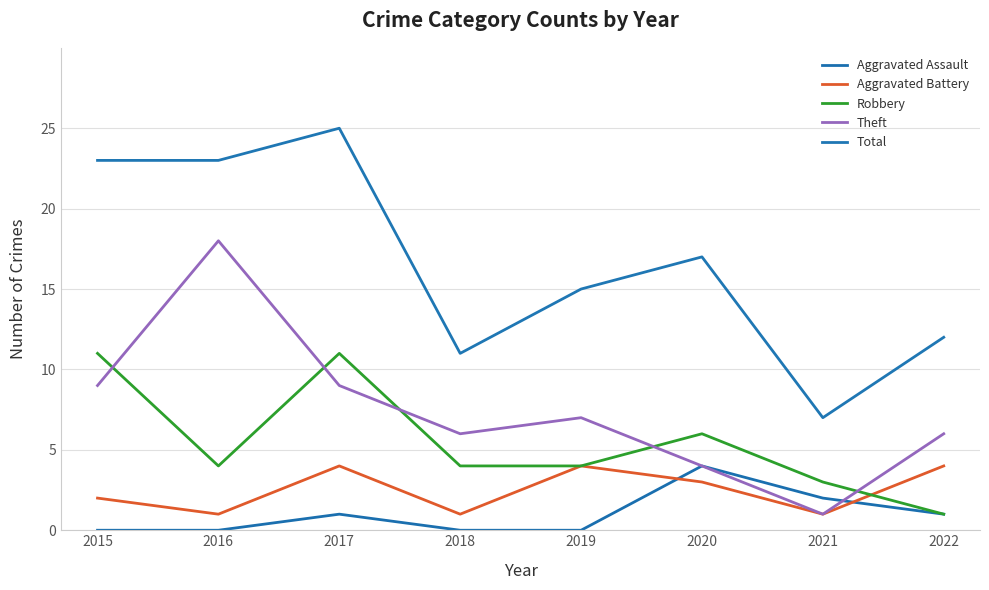

Which category has the highest value across all series?

2017